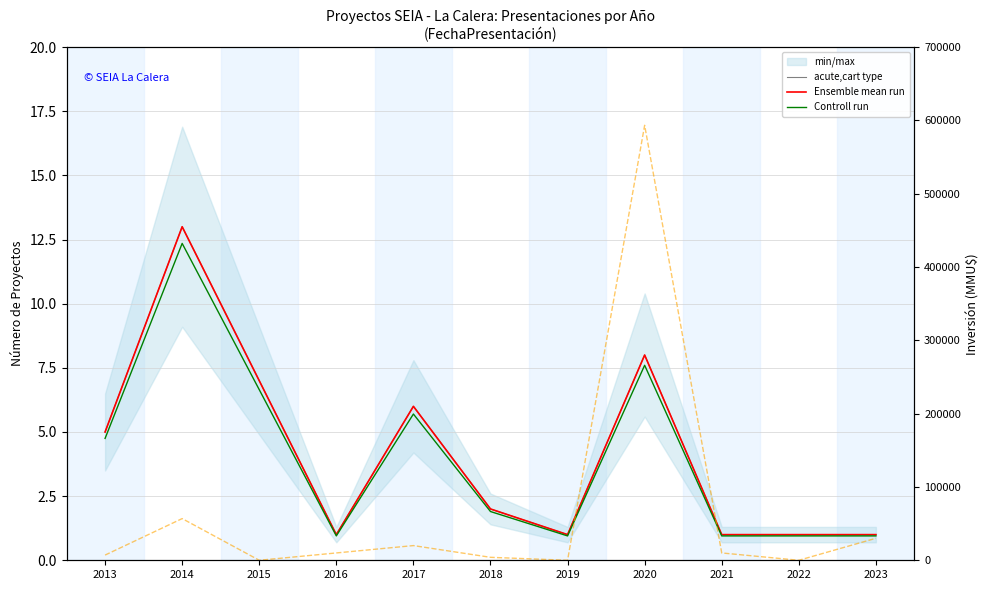

List the series in order of their peak value, lowest first.

Controll run, acute,cart type, Ensemble mean run, Inversión(MMU$)